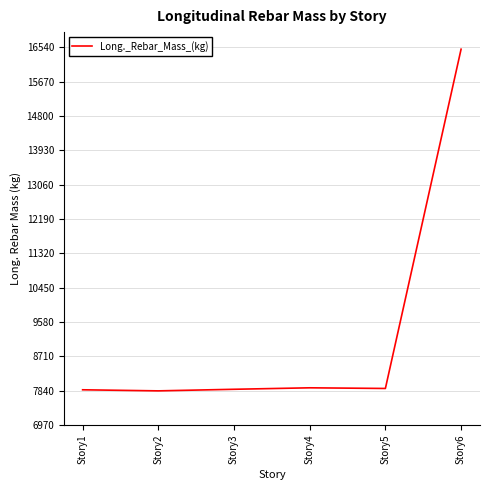

What is the ratio of the value at Story5 to the value at Story1?

1.0